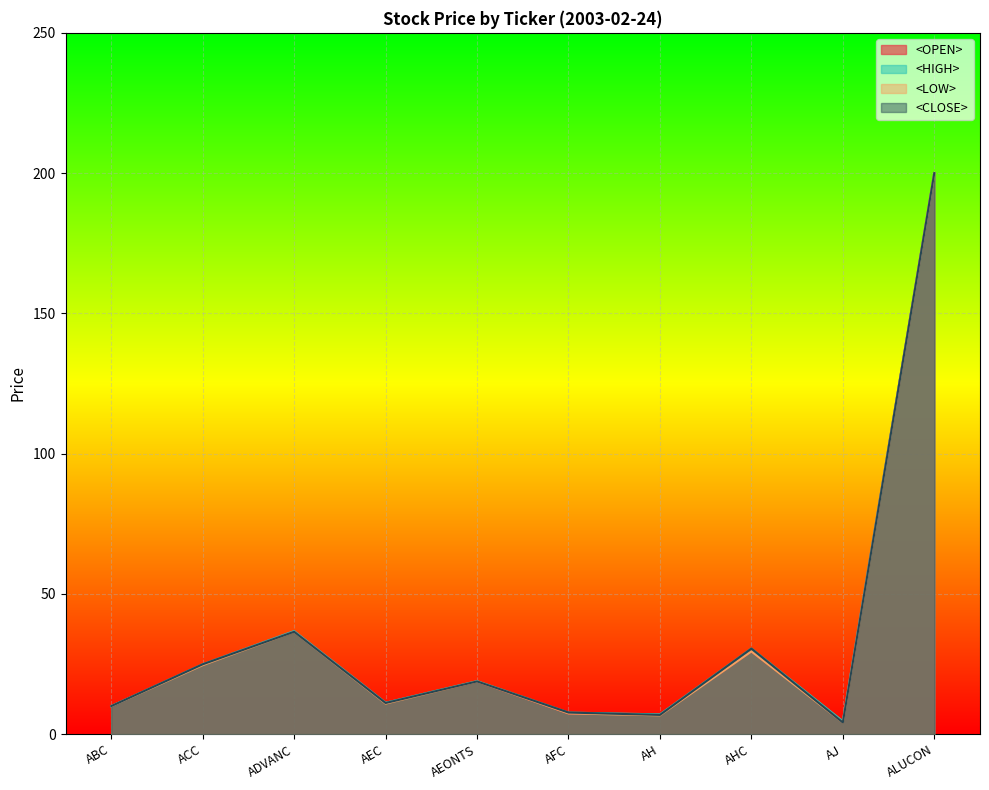

At which label does <OPEN> first exceed 18?

ACC